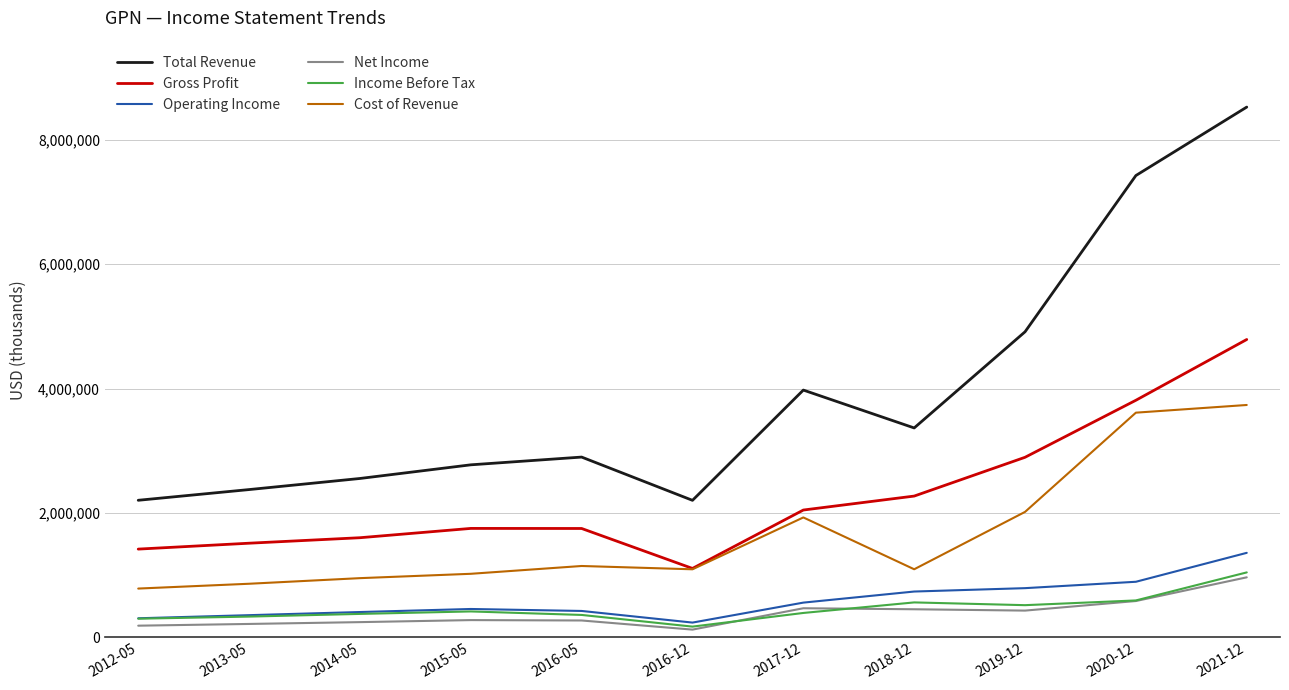

Where is Gross Profit nearest to the value 2948250?

2019-12